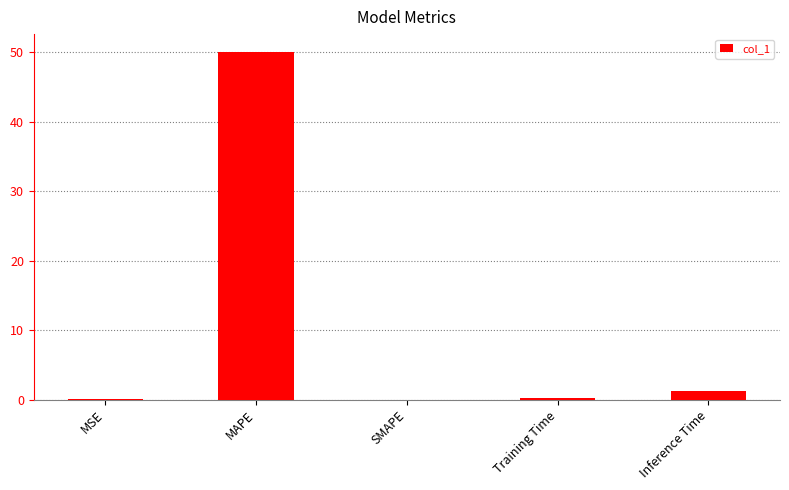

What is the greatest value displayed?

50.1